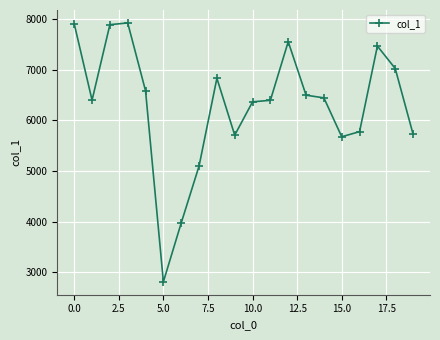

How many data points are less than 6448?

10